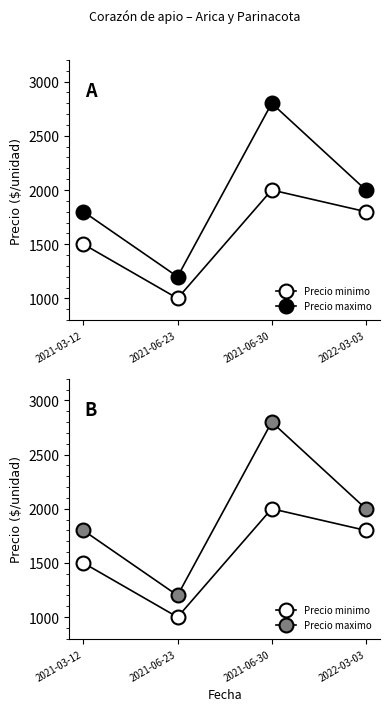

Is the value of Precio maximo at 2021-06-23 greater than the value of Precio minimo at 2022-03-03?

No